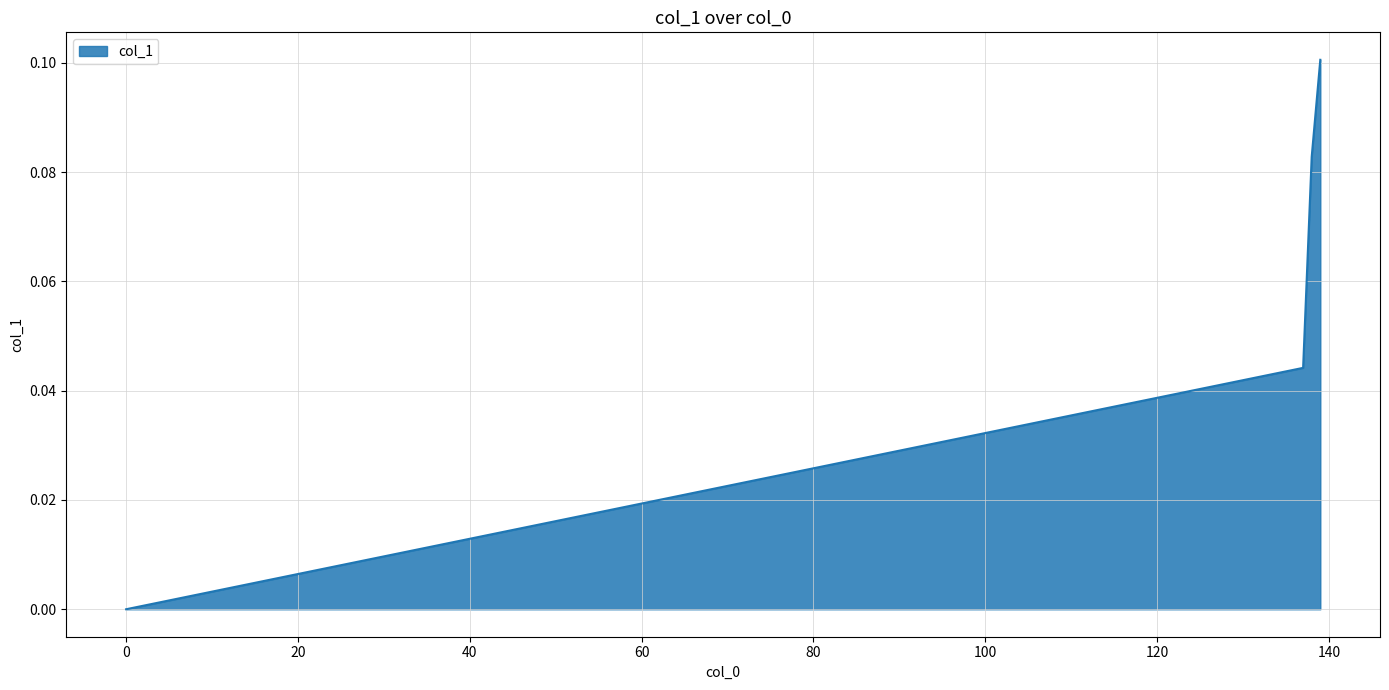

Count the values in the range 0 to 1.

4